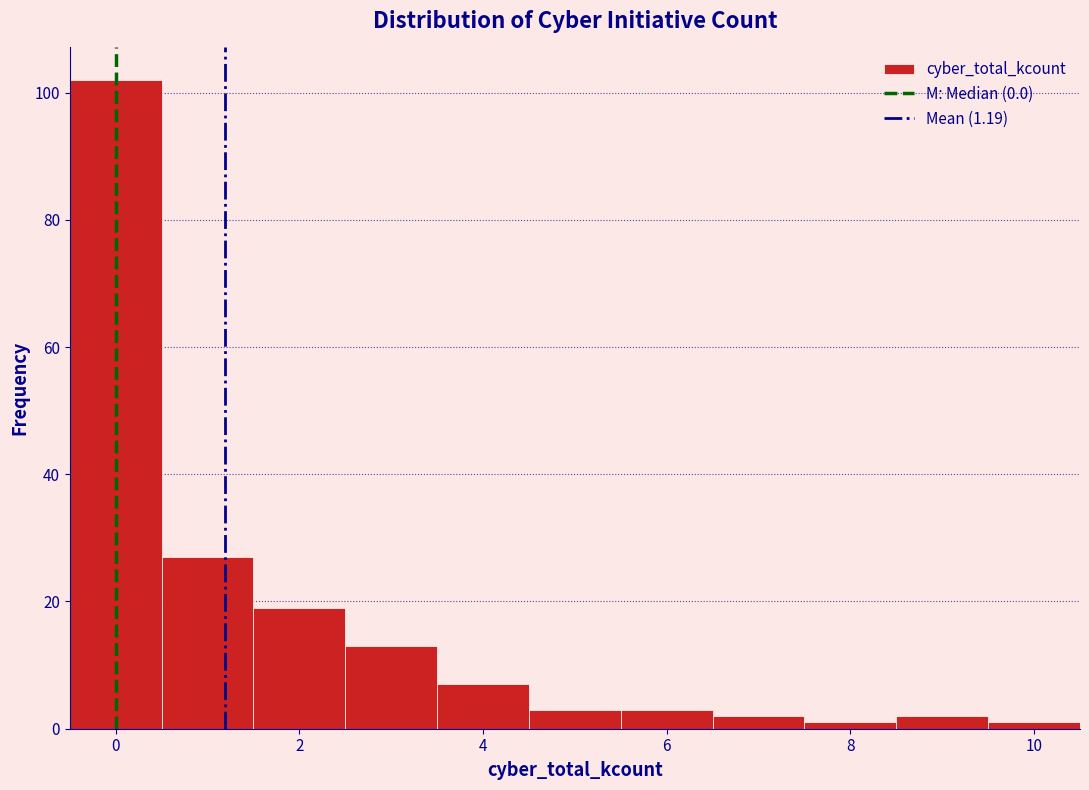

Reading left to right, transcribe this chart: for each bar, give the range it covers on the x-axis and its height. Neither the bar edges nor the heights are printed on the chart, so give them approximately, as read against the axes.

-0.5 to 0.5: 102
0.5 to 1.5: 28
1.5 to 2.5: 20
2.5 to 3.5: 14
3.5 to 4.5: 8
4.5 to 5.5: 4
5.5 to 6.5: 4
6.5 to 7.5: 2
7.5 to 8.5: under 2
8.5 to 9.5: 2
9.5 to 10.5: under 2